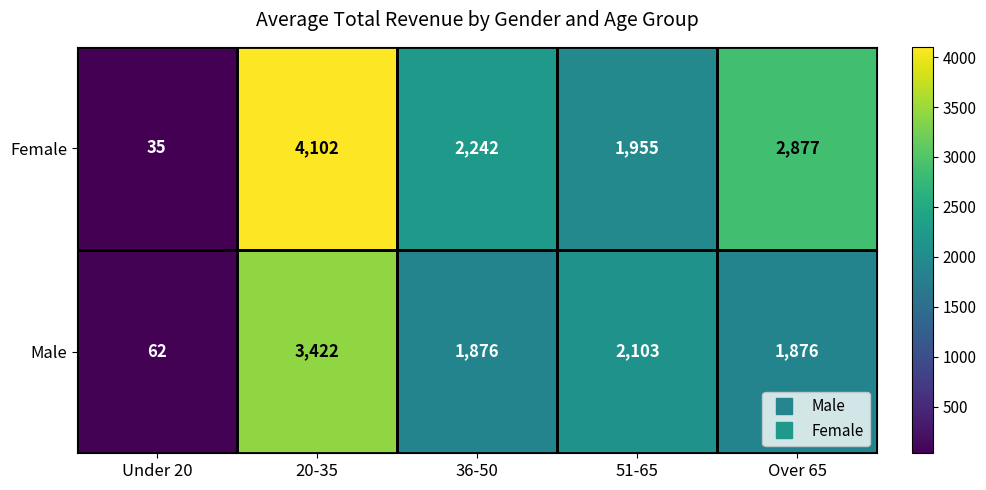

The value of Male at Under 20 is 28. True or false?

False